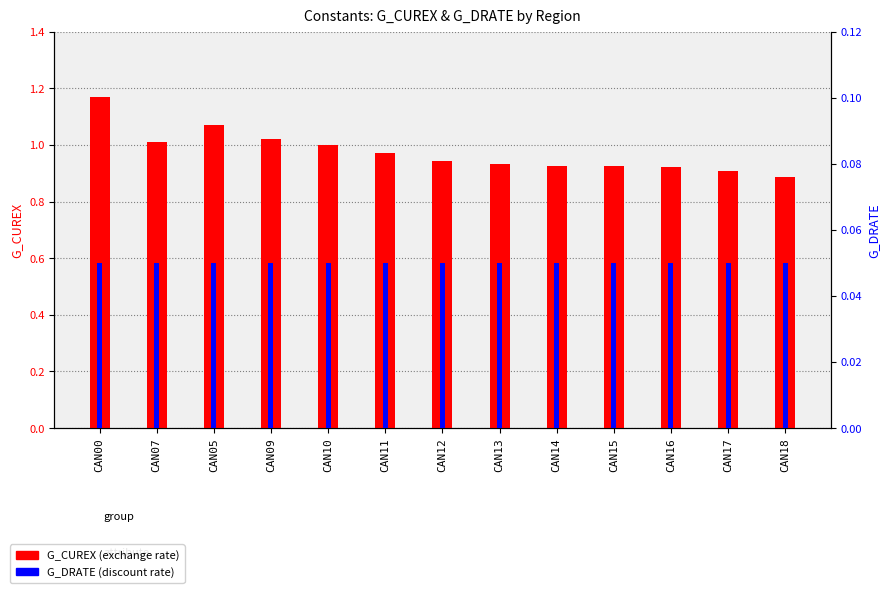

List the labels in order of G_DRATE value, largest first.

CAN00, CAN07, CAN05, CAN09, CAN10, CAN11, CAN12, CAN13, CAN14, CAN15, CAN16, CAN17, CAN18